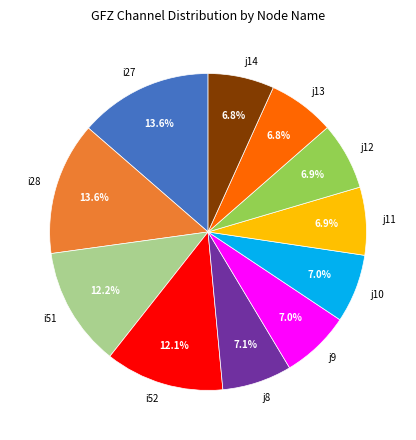

Which has a higher value, j10 or i51?

i51